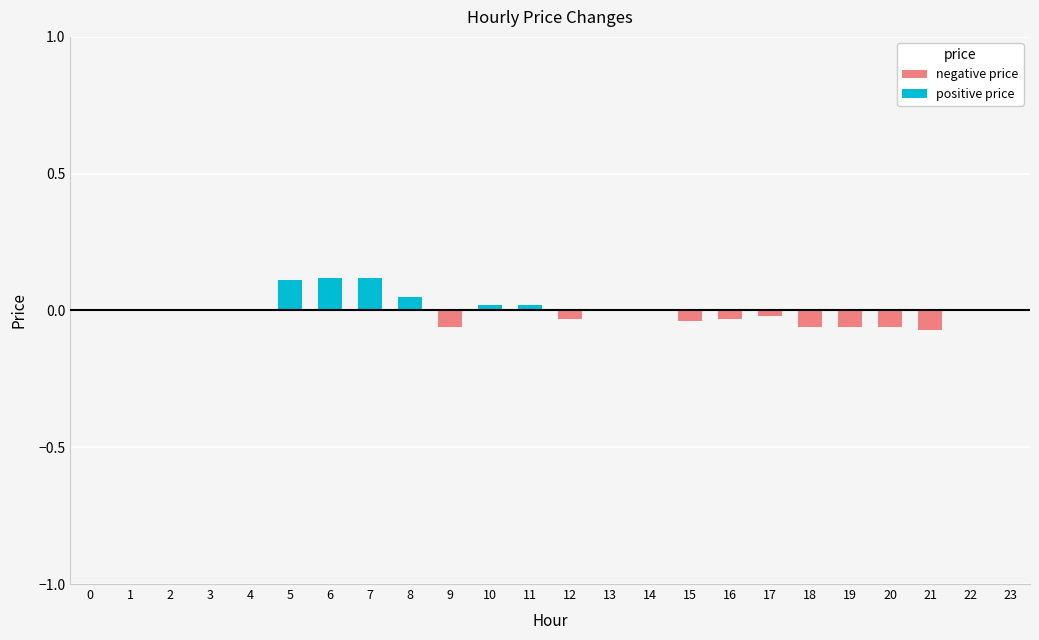

How many values are between 0 and 1?

15